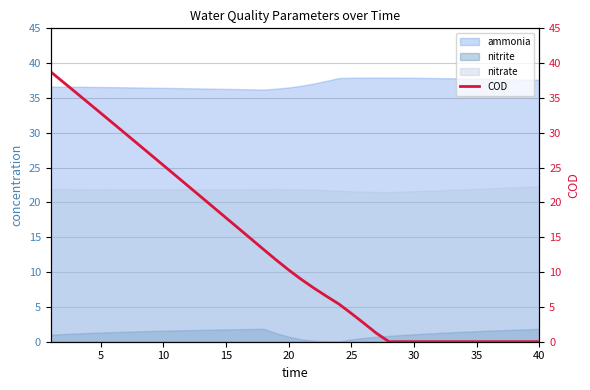

True or false: nitrite and nitrate cross at least once.

False